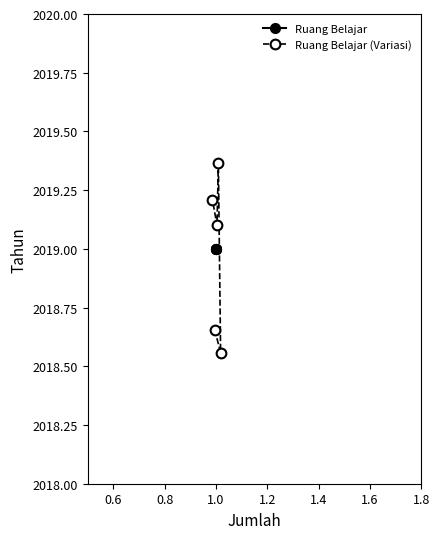

What are all the series names shown in the legend?

Ruang Belajar, Ruang Belajar (Variasi)